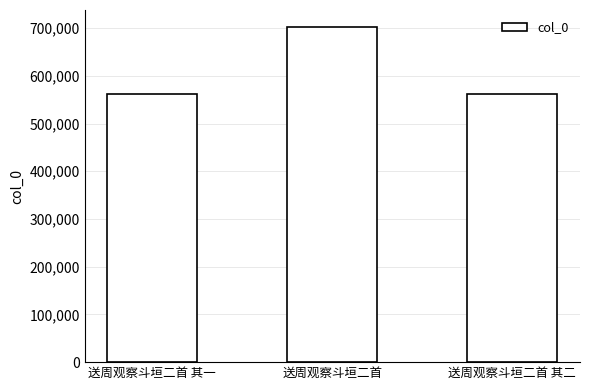

What is the maximum value shown in the chart?

702809